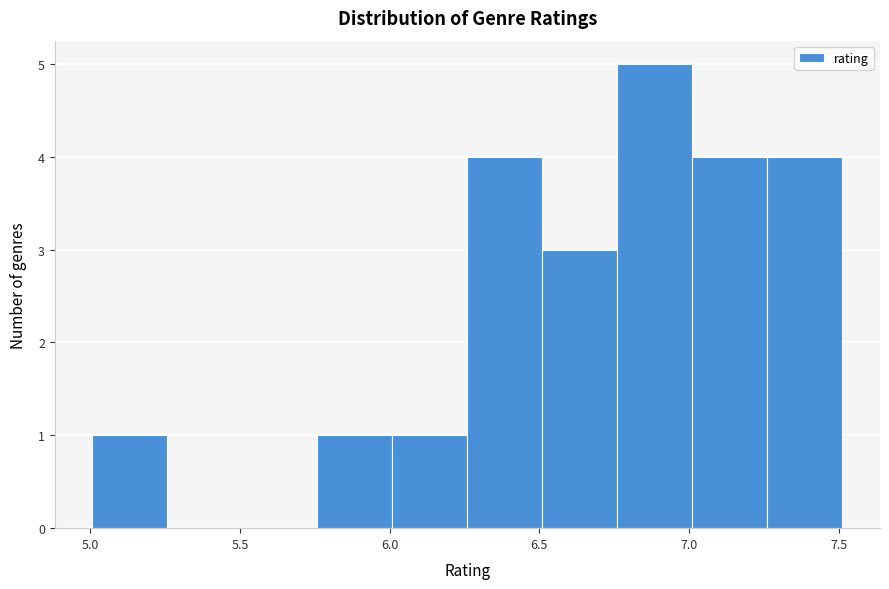

How tall is the bar that spans 5.00 to 5.25 on the x-axis? Neither the bar edges nor the heights are printed on the chart, so give them approximately, as read against the axes.

1